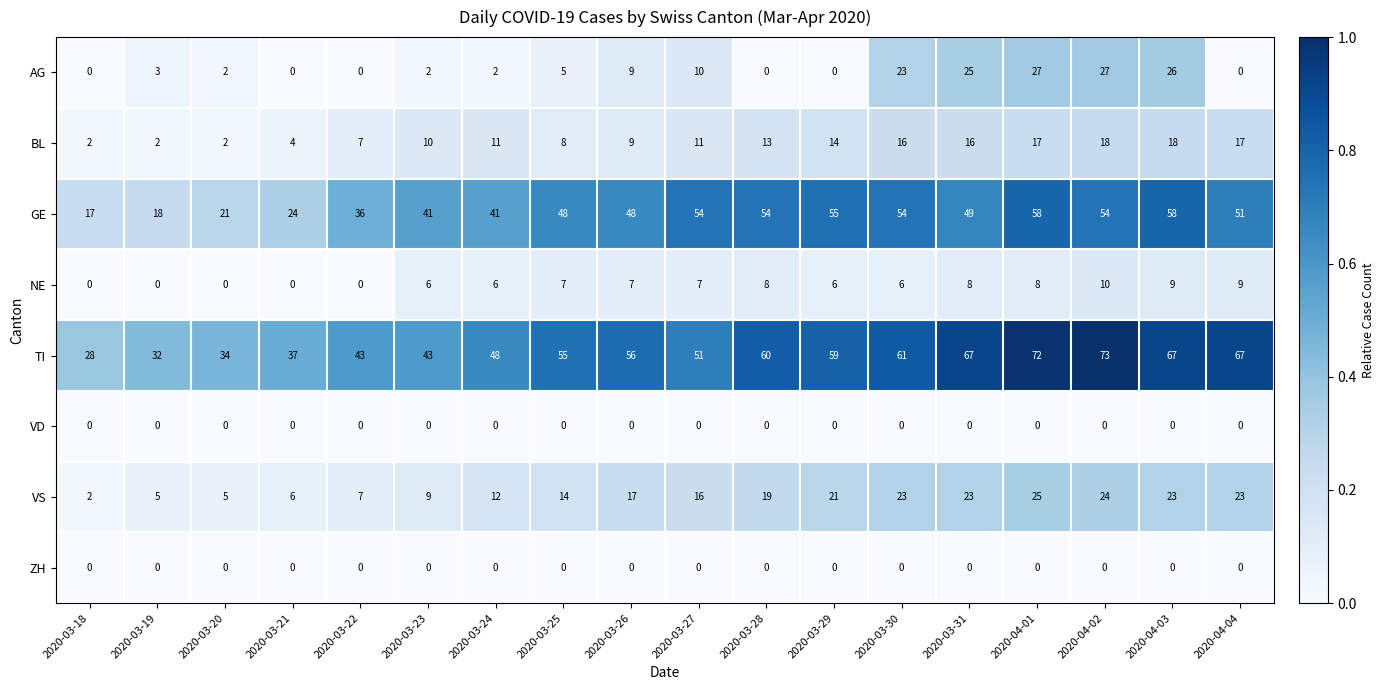

What is the spread (max minus min) of values at 2020-03-22?

43